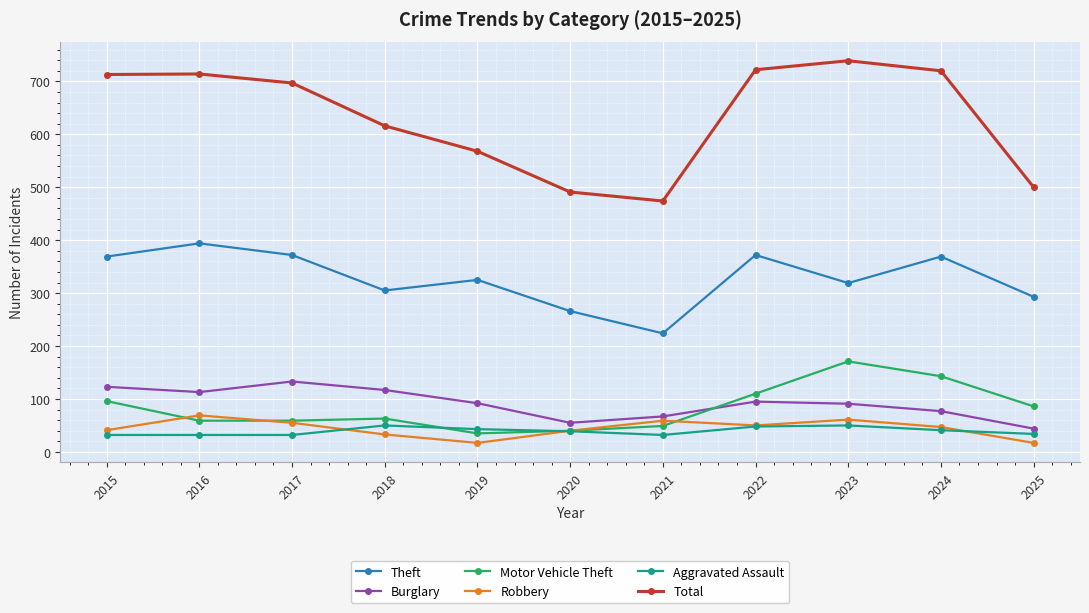

How many values in the Total series are below 697?

5